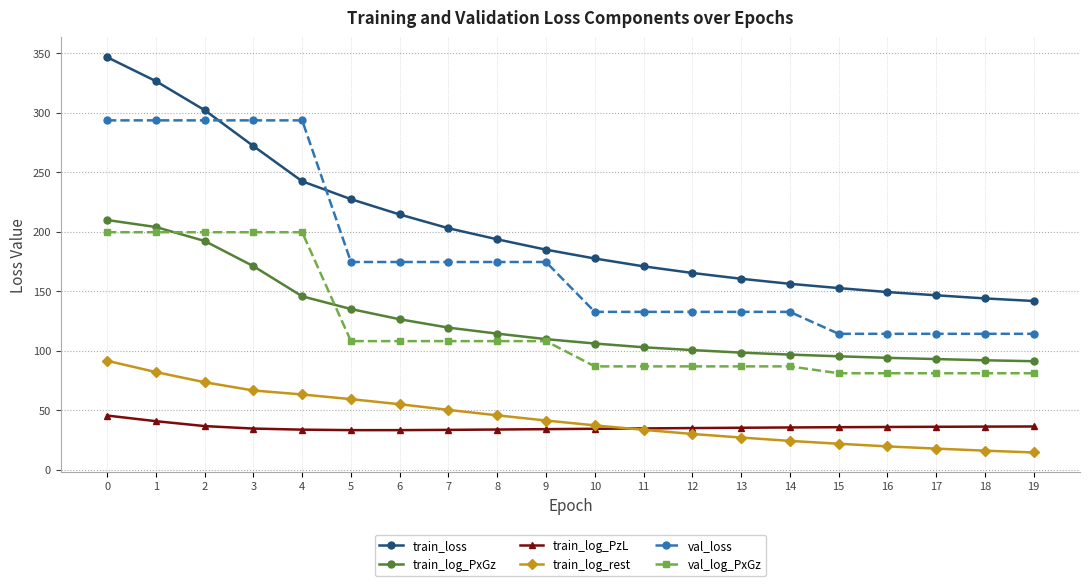

What is the average value of the train_log_PzL series?

35.6